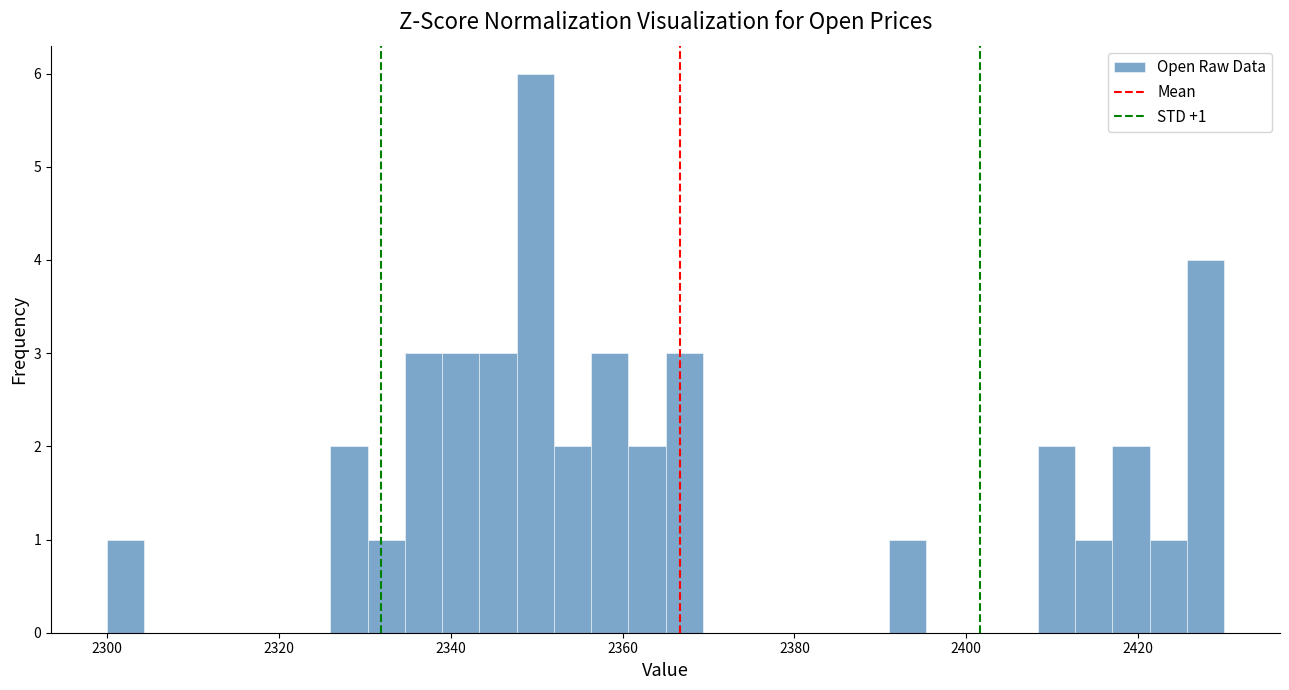

Read against the x-axis, roughly where is the centre of the tallest bar?

2350